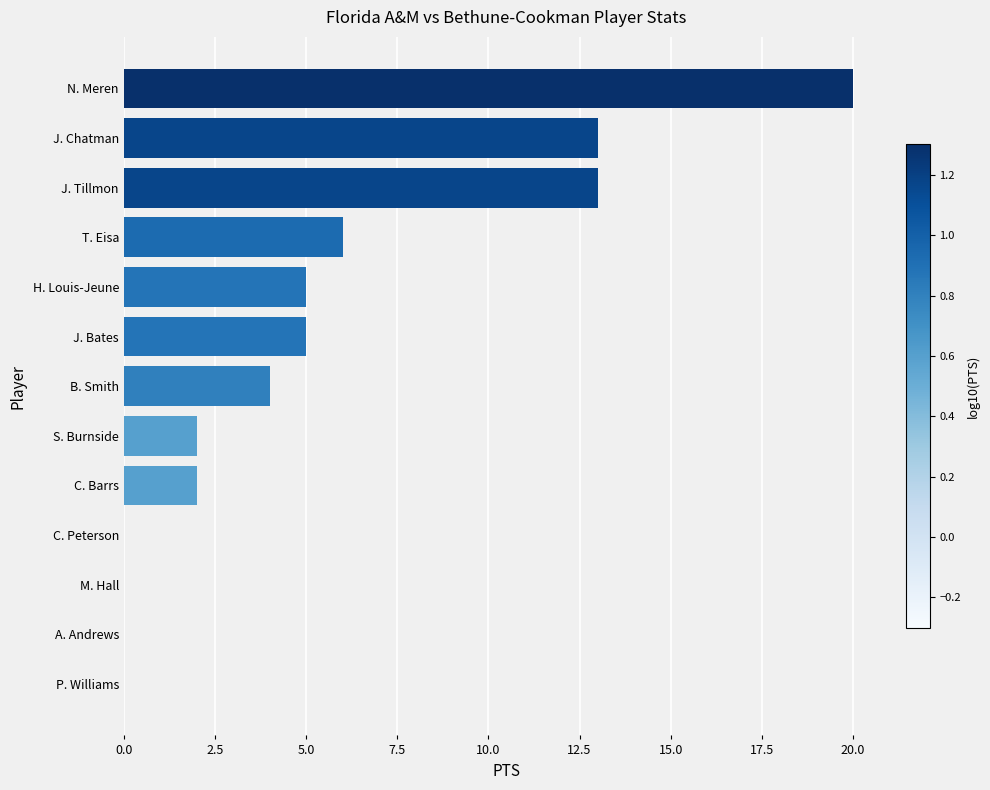

Count the number of categories in the chart.

13